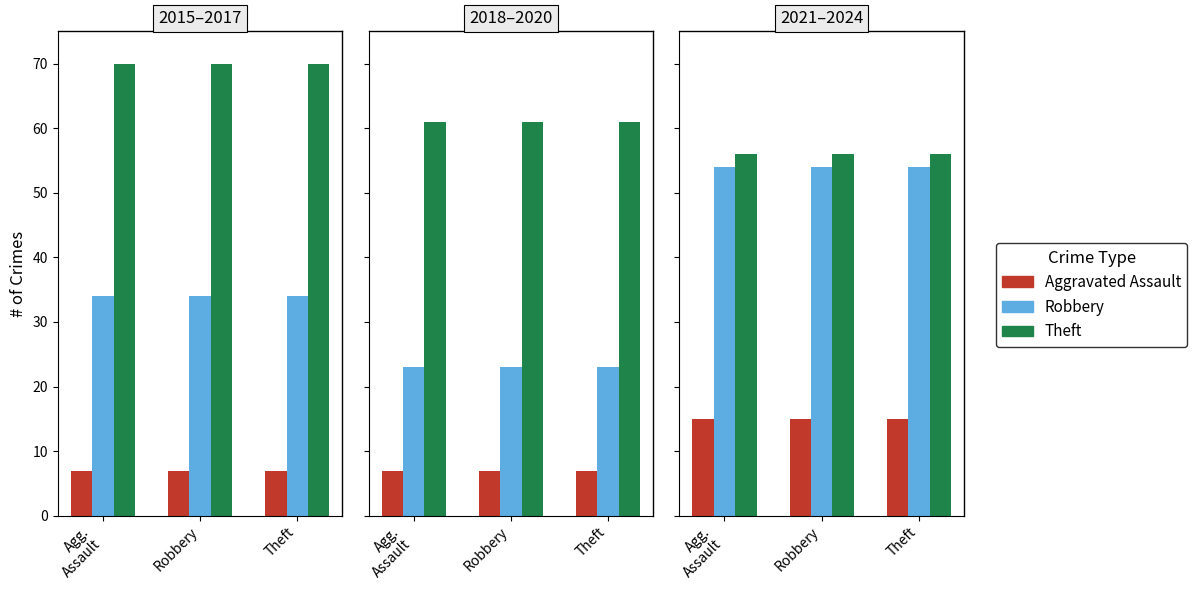

How many bars are there in each group?

3